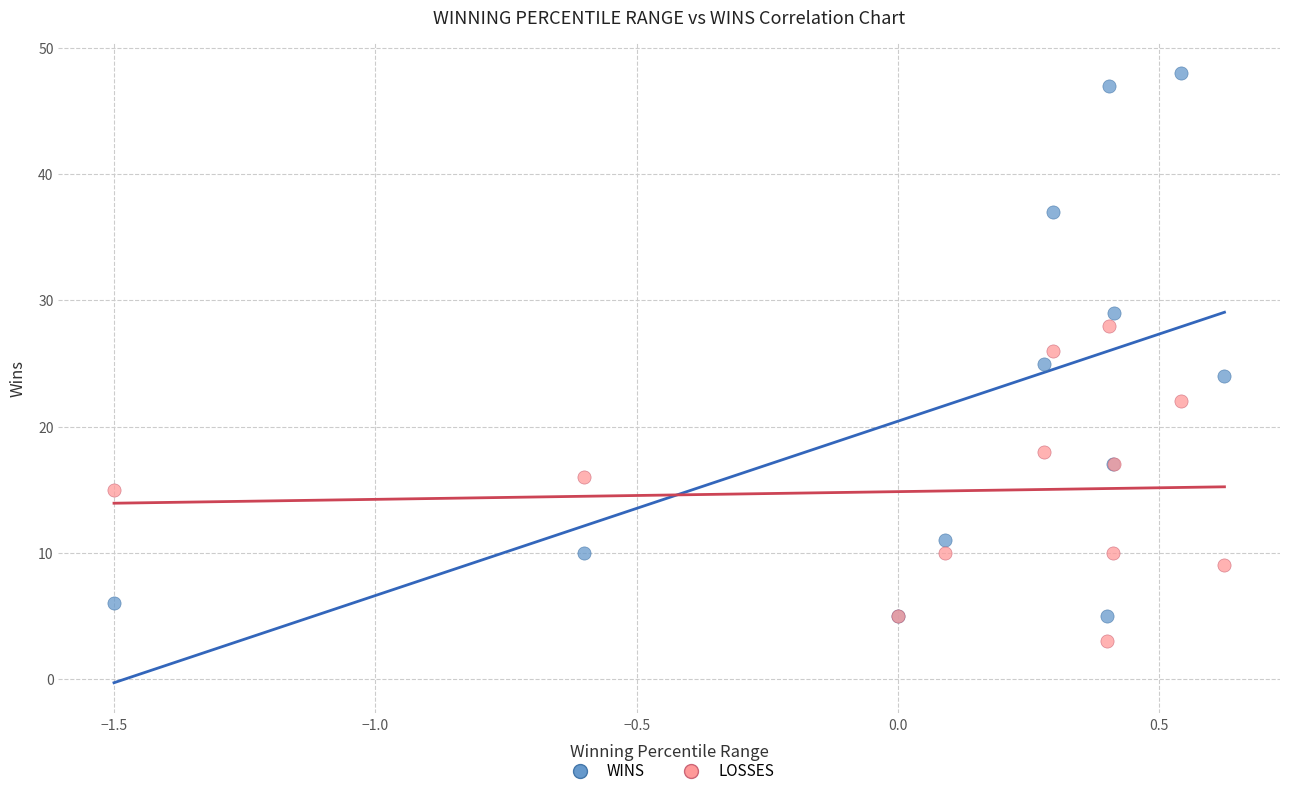

Which series has the widest spread of Y values?

WINS